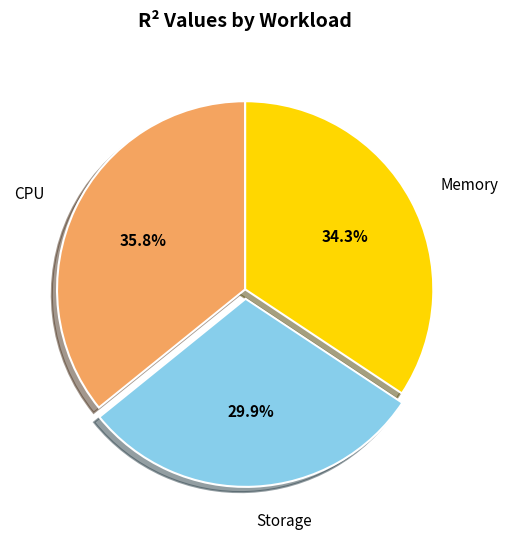

How many slices are in this pie chart?

3